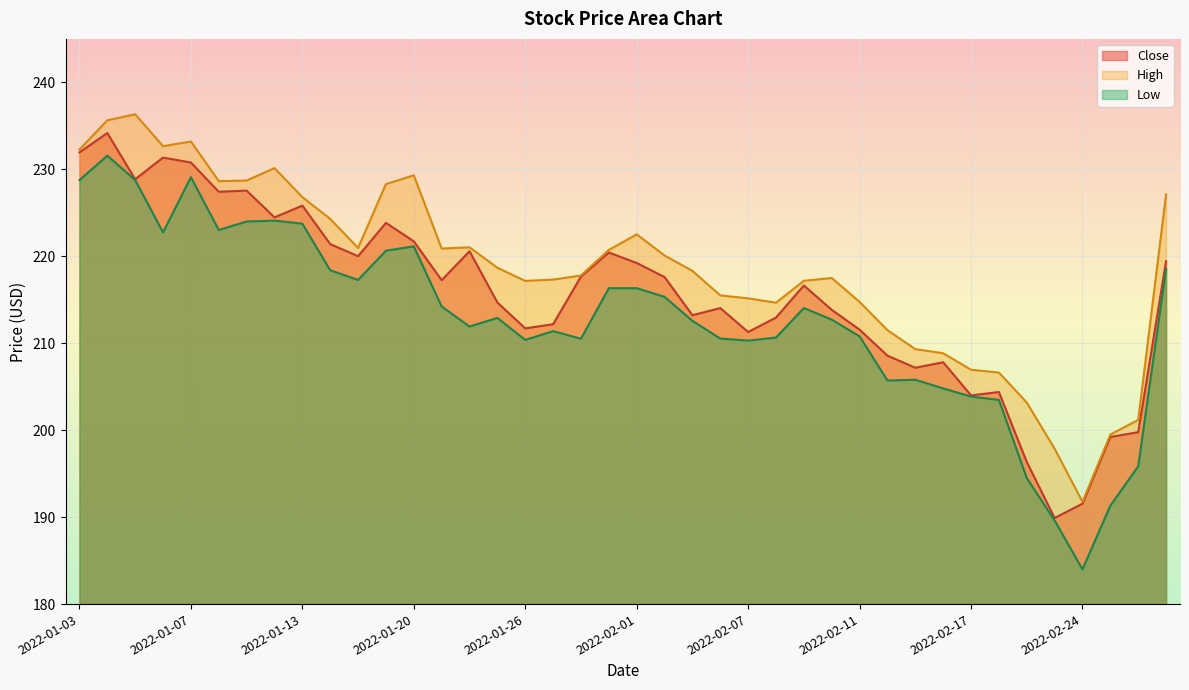

Reading right to left, list all the values displayed in this chart.

Close: 219.4	199.8	199.2	191.6	189.9	196.4	204.4	204.0	207.8	207.2	208.6	211.6	213.8	216.6	212.9	211.3	214.0	213.2	217.6	219.2	220.4	217.7	212.2	211.7	214.7	220.6	217.2	221.7	223.8	220.0	221.4	225.8	224.5	227.6	227.4	230.8	231.4	228.9	234.2	231.9
High: 227.1	201.2	199.5	191.8	197.9	203.2	206.6	206.9	208.9	209.3	211.5	214.8	217.5	217.2	214.7	215.2	215.5	218.3	220.1	222.5	220.7	217.8	217.3	217.2	218.7	221.0	220.9	229.3	228.3	220.9	224.3	226.8	230.1	228.7	228.6	233.2	232.7	236.3	235.6	232.3
Low: 218.6	195.8	191.3	184.0	189.6	194.5	203.5	203.9	204.8	205.8	205.7	210.8	212.7	214.1	210.6	210.3	210.5	212.6	215.3	216.3	216.3	210.5	211.4	210.4	212.9	211.9	214.2	221.1	220.6	217.3	218.4	223.8	224.1	224.0	223.0	229.1	222.7	228.8	231.6	228.8